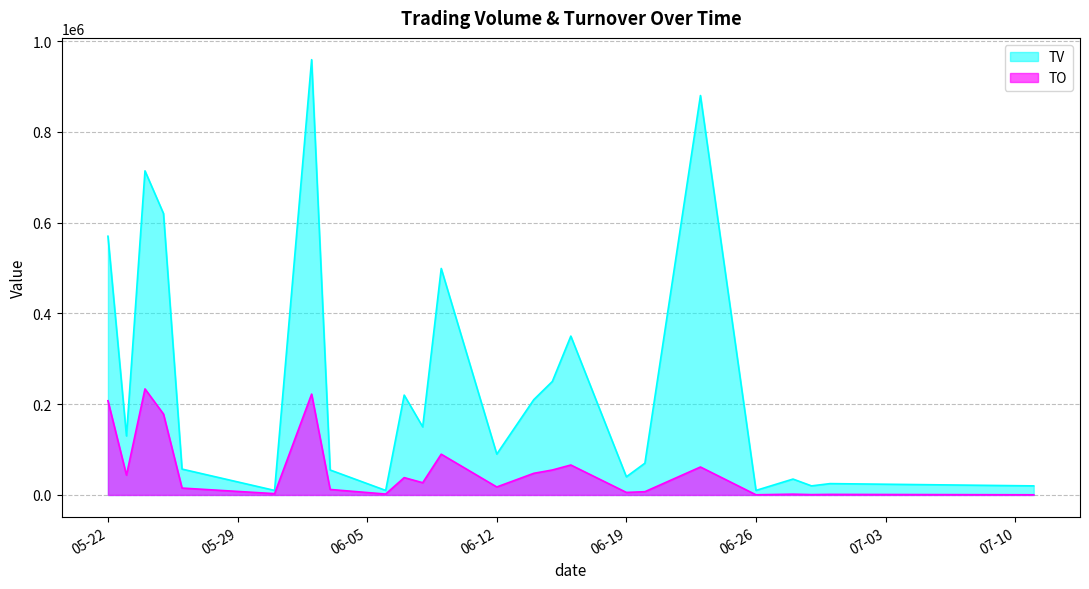

What position from the right is 2017-05-25?

21